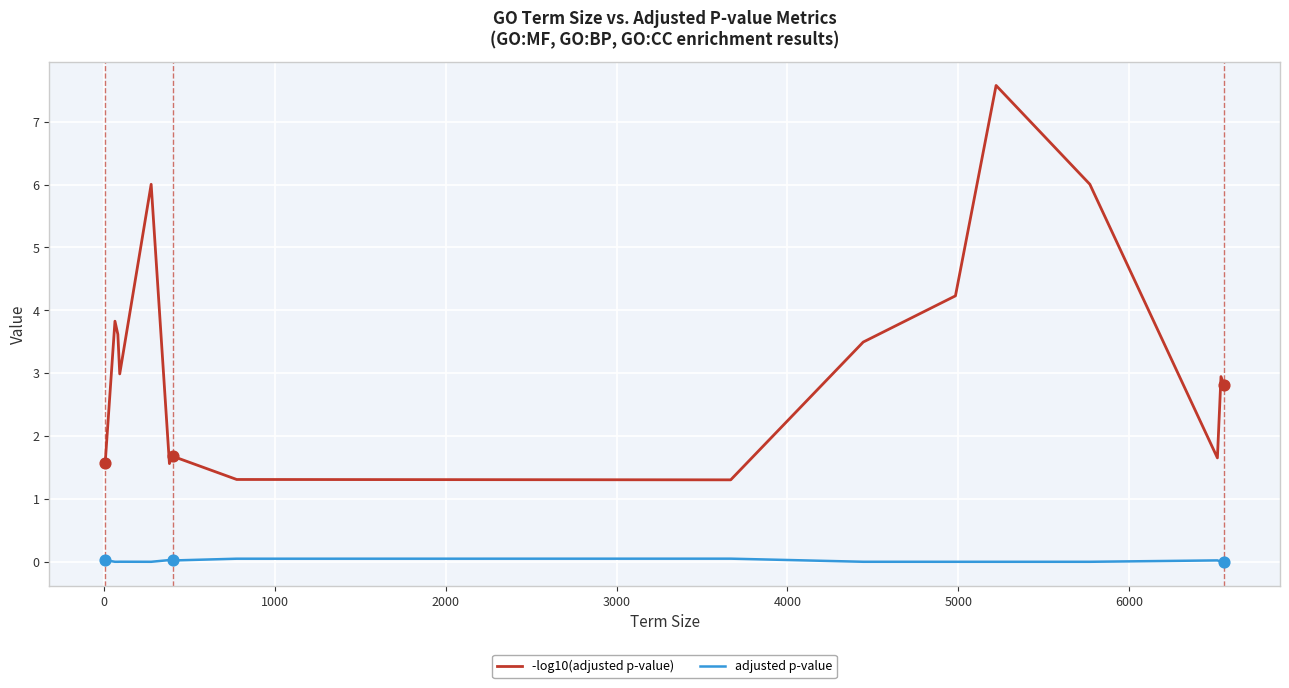

Is the value of -log10(adjusted p-value) at 3000 greater than the value of adjusted p-value at 11?

Yes